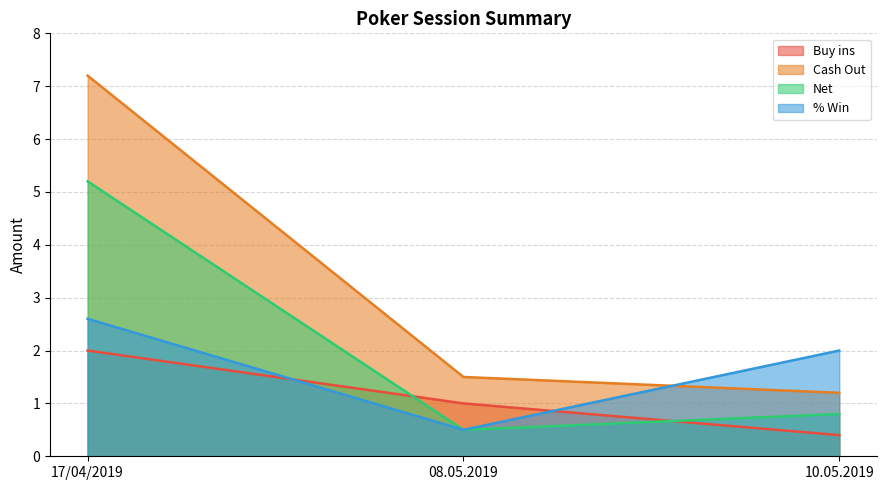

Does the chart have visible grid lines?

Yes